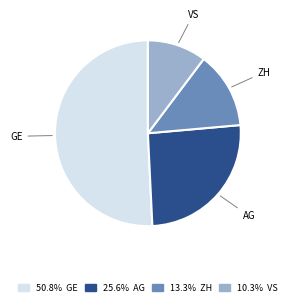

Is there any slice that represents more than half of the pie?

Yes